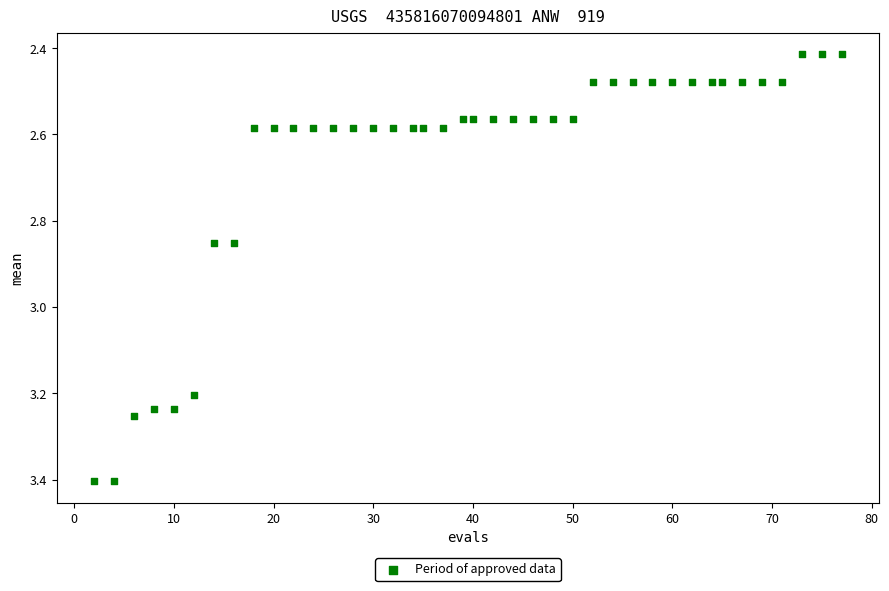

What is the range of X values (max minus min)?

75.0